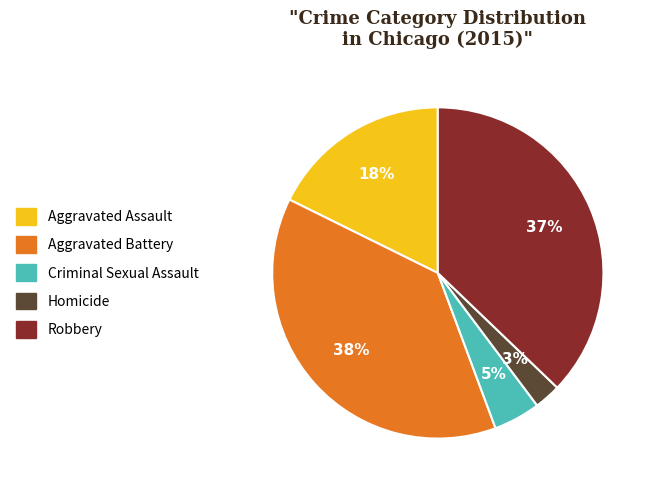

Rank the categories by value from lowest to highest.

Homicide, Criminal Sexual Assault, Aggravated Assault, Robbery, Aggravated Battery